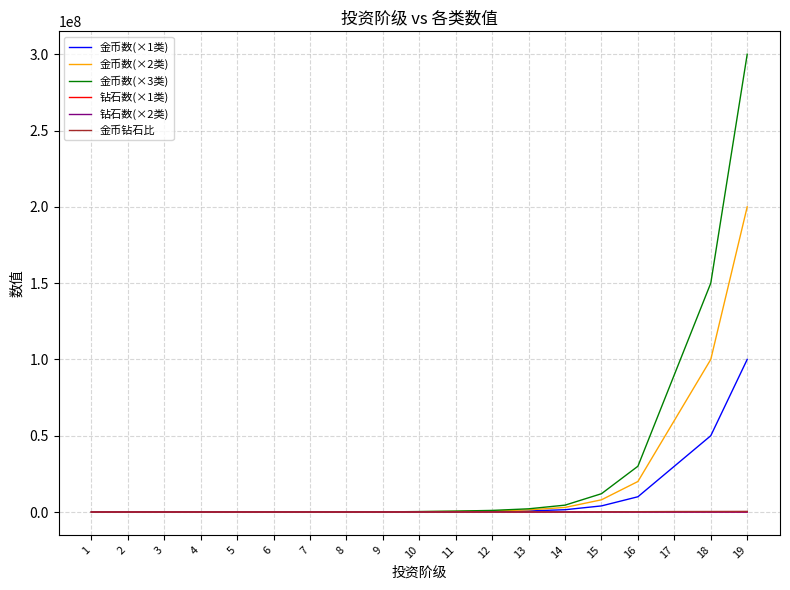

At which category is the sum across all series the highest?

19